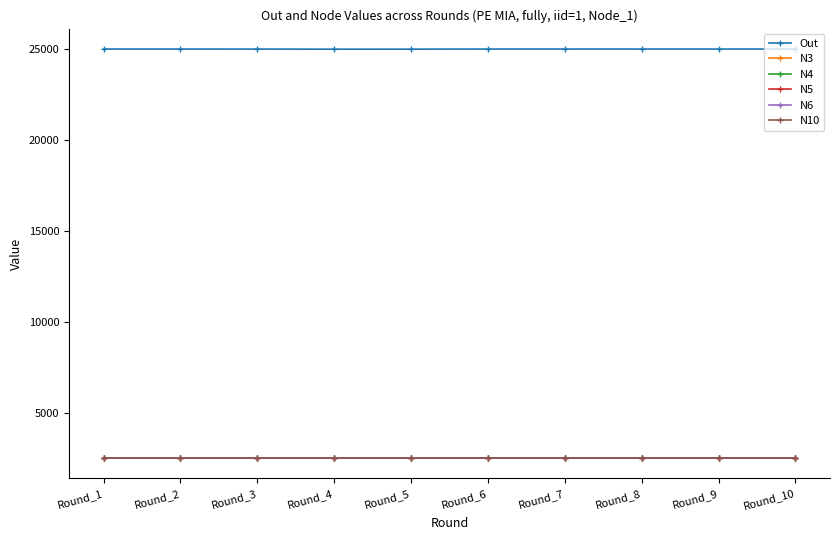

True or false: N3 and N10 intersect in this chart.

False